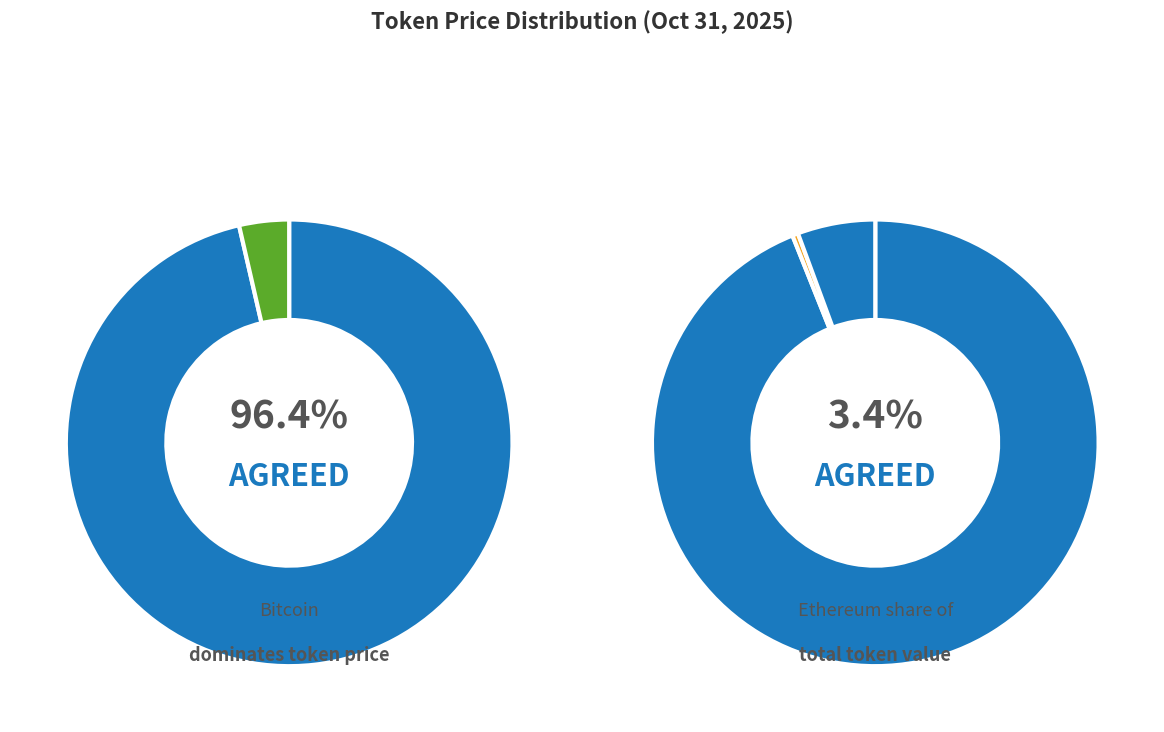

Does Bitcoin represent more than half of the total?

Yes